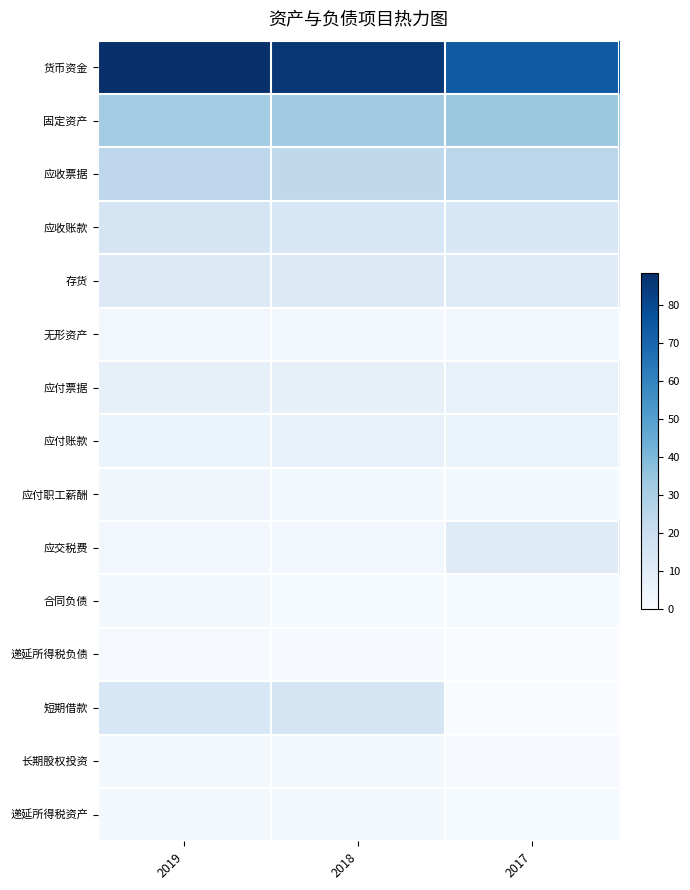

Reading left to right, transcribe all the data shown in this chart.

货币资金: 2019=88.5	2018=85.9	2017=74.2
固定资产: 2019=31.6	2018=32.2	2017=33.2
应收票据: 2019=24.2	2018=24.1	2017=25.1
应收账款: 2019=14.7	2018=13.8	2017=13.6
存货: 2019=11.7	2018=11.2	2017=11.0
无形资产: 2019=2.3	2018=2.4	2017=2.6
应付票据: 2019=7.2	2018=7.2	2017=6.6
应付账款: 2019=5.5	2018=6.4	2017=5.6
应付职工薪酬: 2019=2.8	2018=1.9	2017=1.6
应交税费: 2019=2.2	2018=2.5	2017=10.5
合同负债: 2019=1.5	2018=1.2	2017=1.1
递延所得税负债: 2019=0.9	2018=0.5	2017=0.3
短期借款: 2019=13.6	2018=15.0	2017=0.0
长期股权投资: 2019=1.7	2018=1.9	2017=0.9
递延所得税资产: 2019=1.8	2018=1.4	2017=1.3